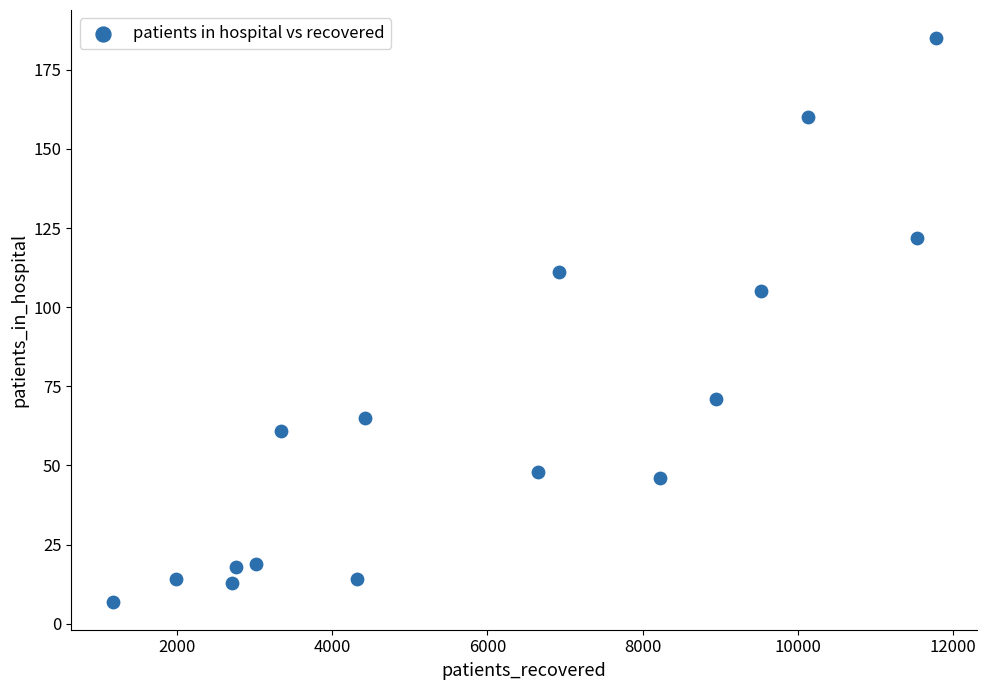

What Y value in the scatter plot is closest to 96?

105